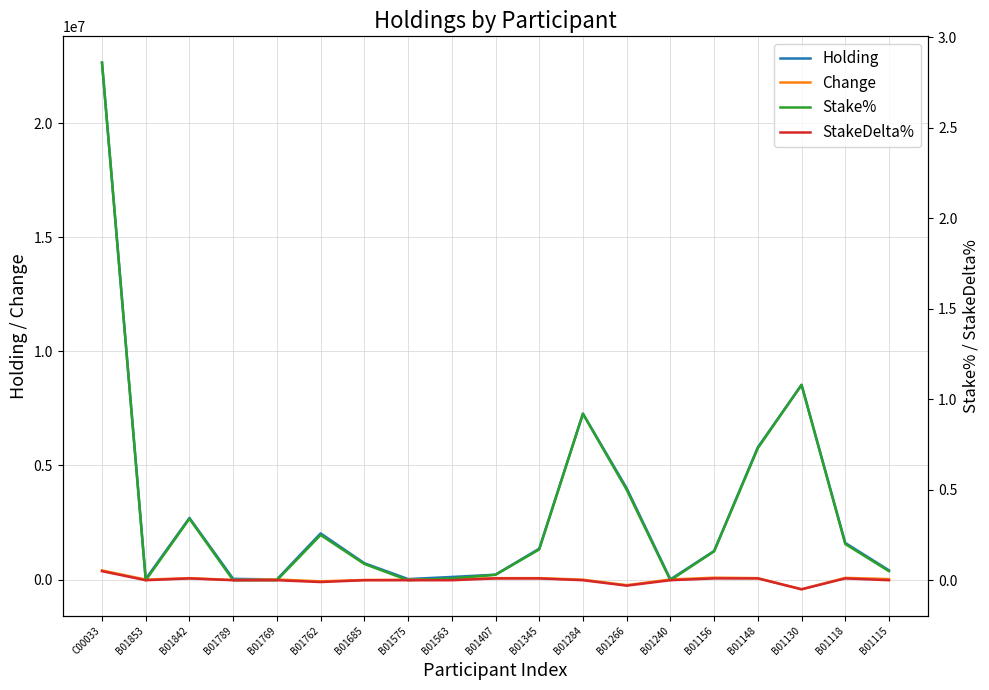

List the labels in order of Holding value, largest first.

C00033, B01130, B01284, B01148, B01266, B01842, B01762, B01118, B01345, B01156, B01685, B01115, B01407, B01563, B01789, B01853, B01575, B01240, B01769